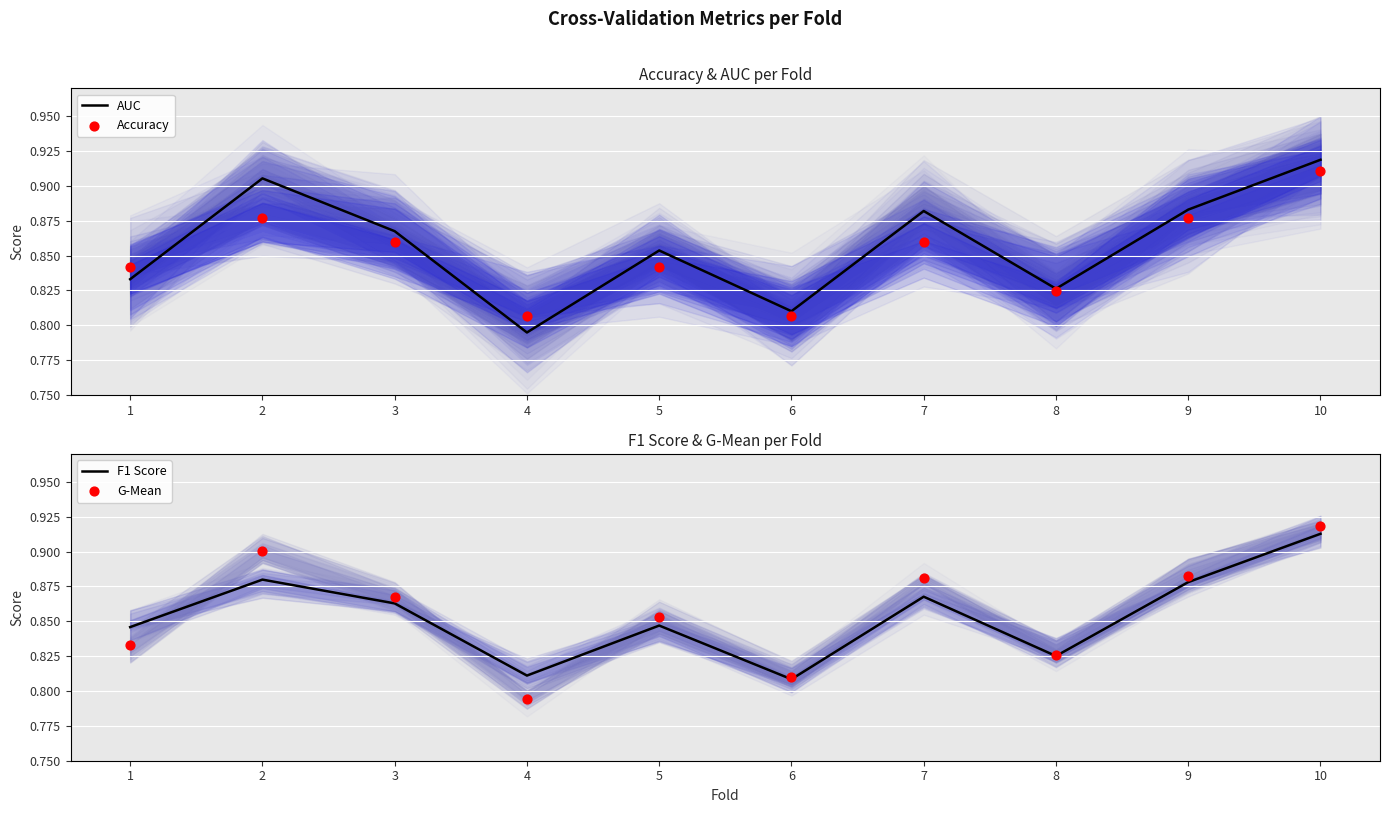

Which series contains the lowest Y value?

G-Mean